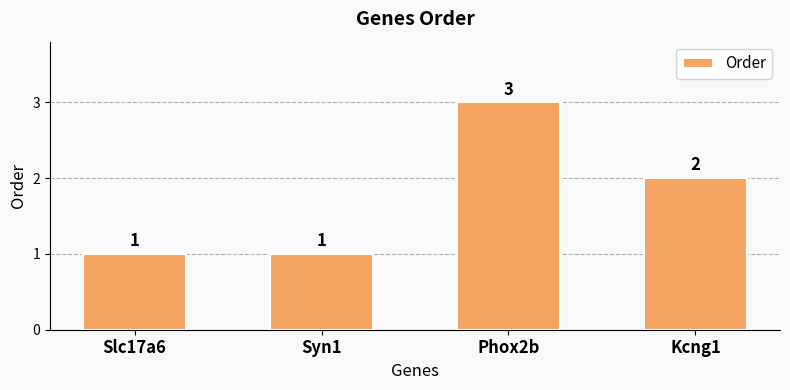

How many data points are less than 2?

2